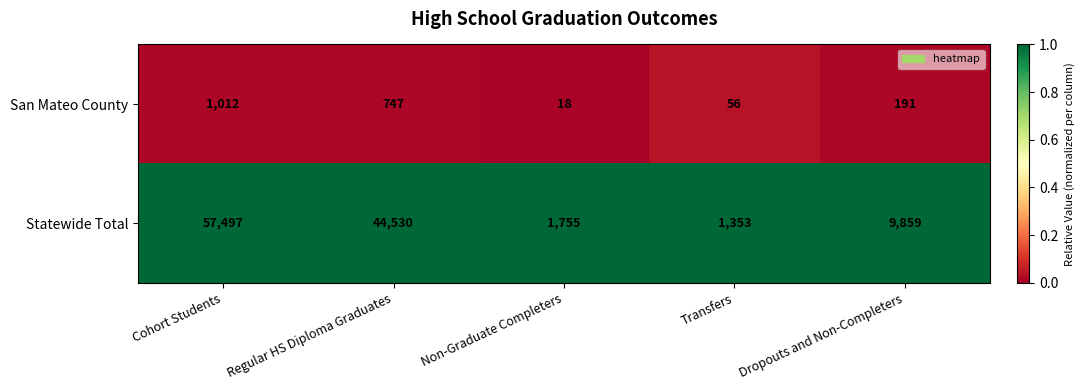

The value of Statewide Total at Regular HS Diploma Graduates is 44530. True or false?

True